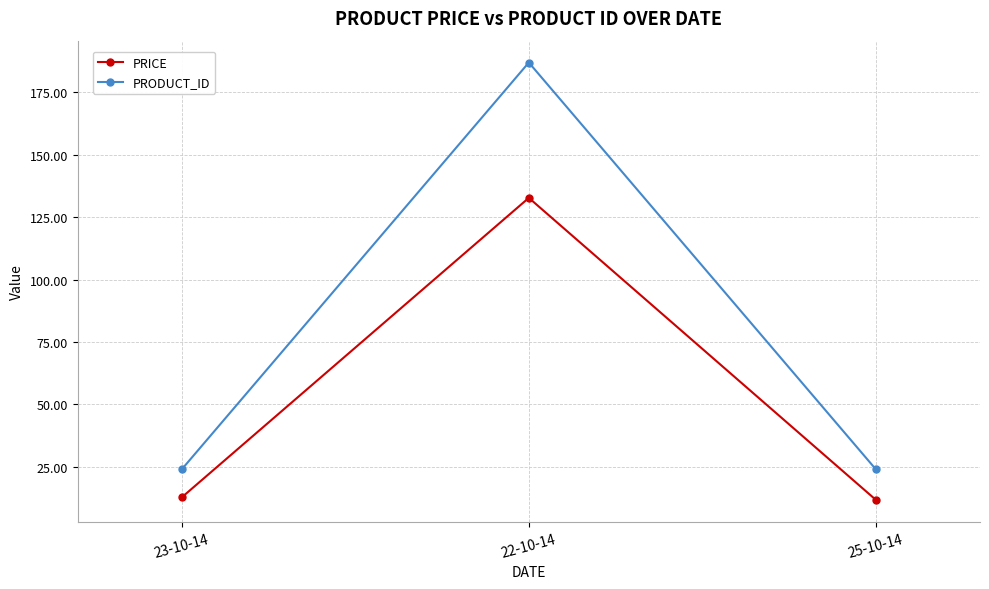

Between 22-10-14 and 25-10-14, which series saw the biggest shift?

PRODUCT_ID